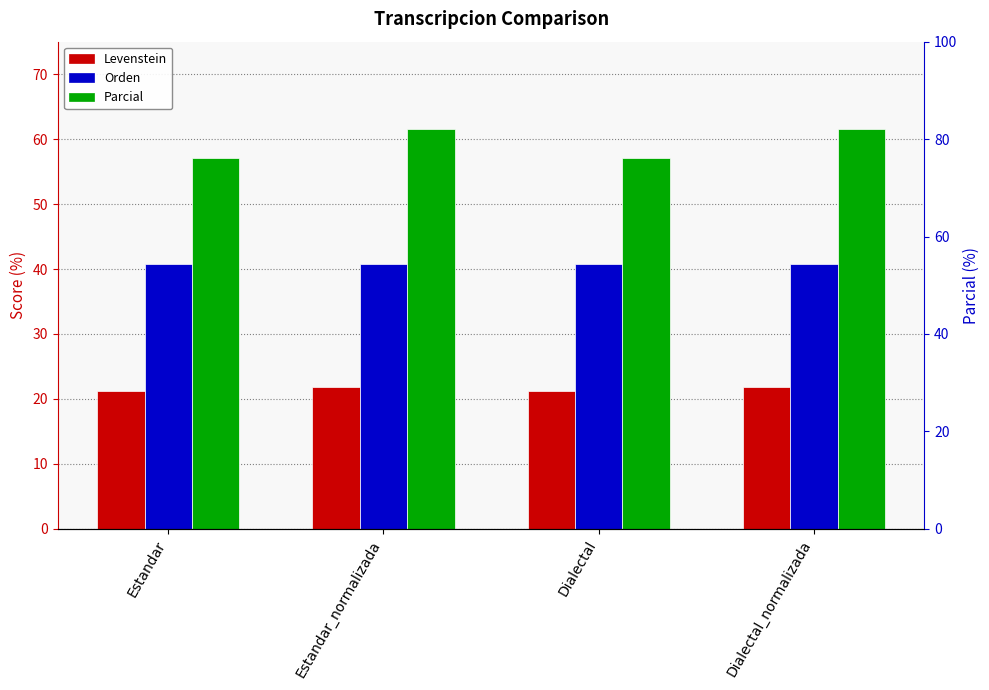

The Orden series shows 40.8 at Dialectal_normalizada. True or false?

True